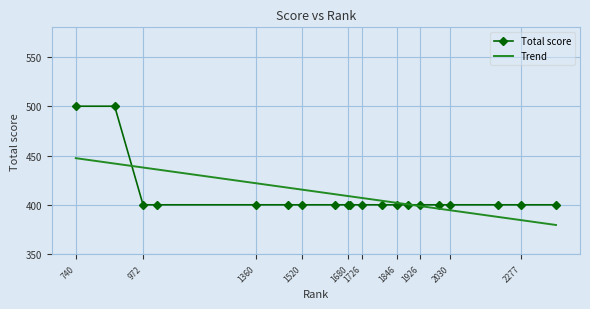

What is the smallest value displayed?

379.5